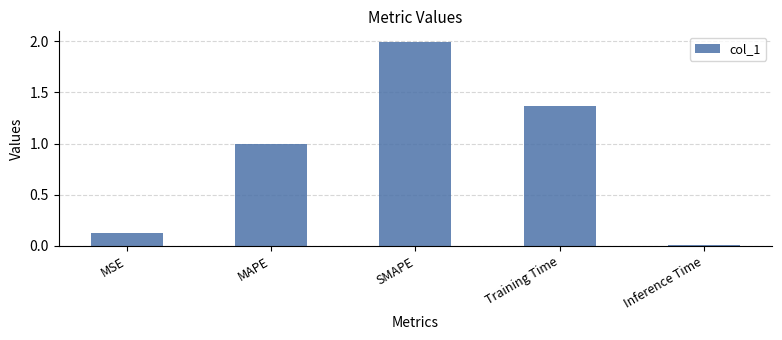

What is the difference between the maximum and minimum values?

2.0